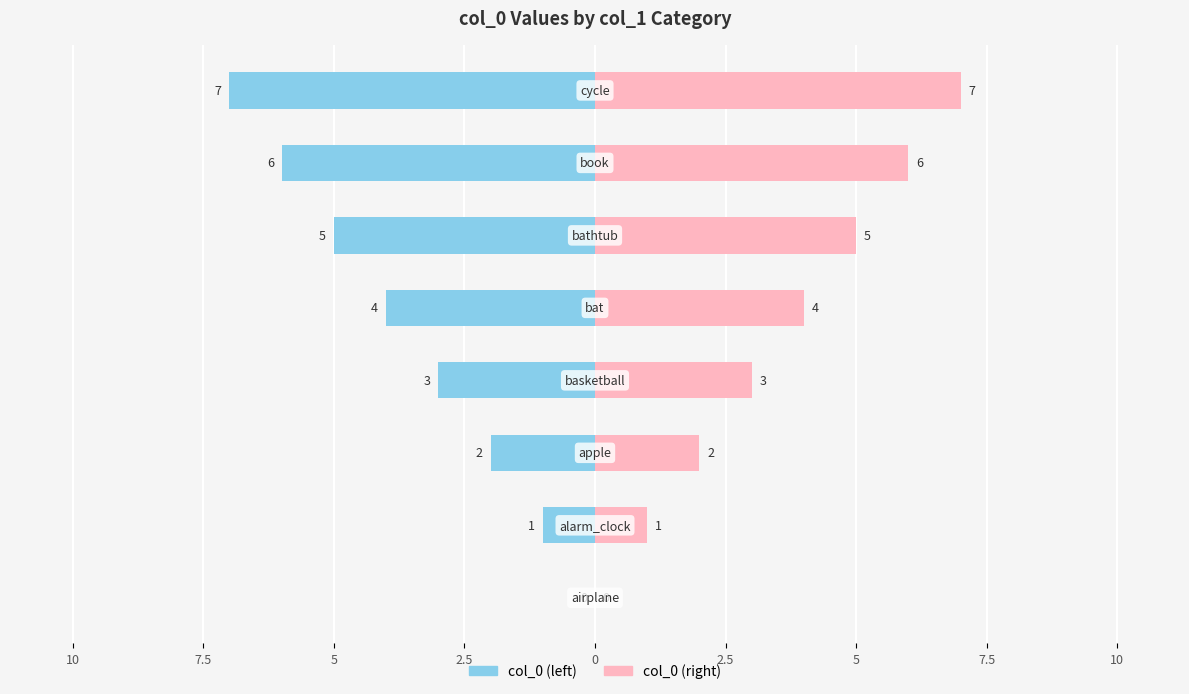

Which series has the largest range (max minus min)?

col_0 (left)